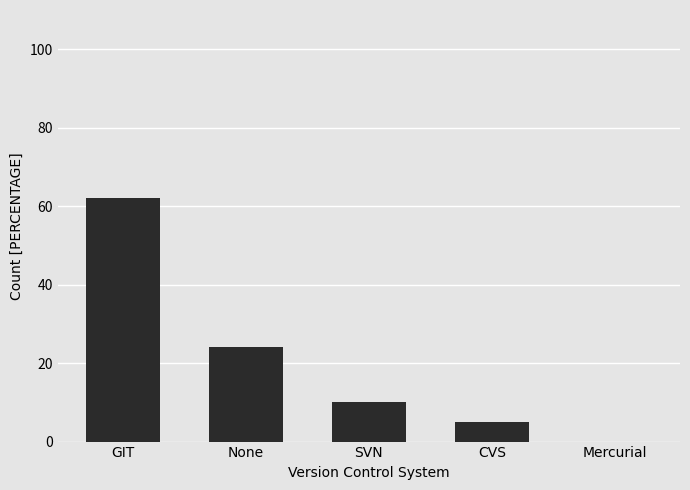

At which label does the data first exceed 10?

GIT